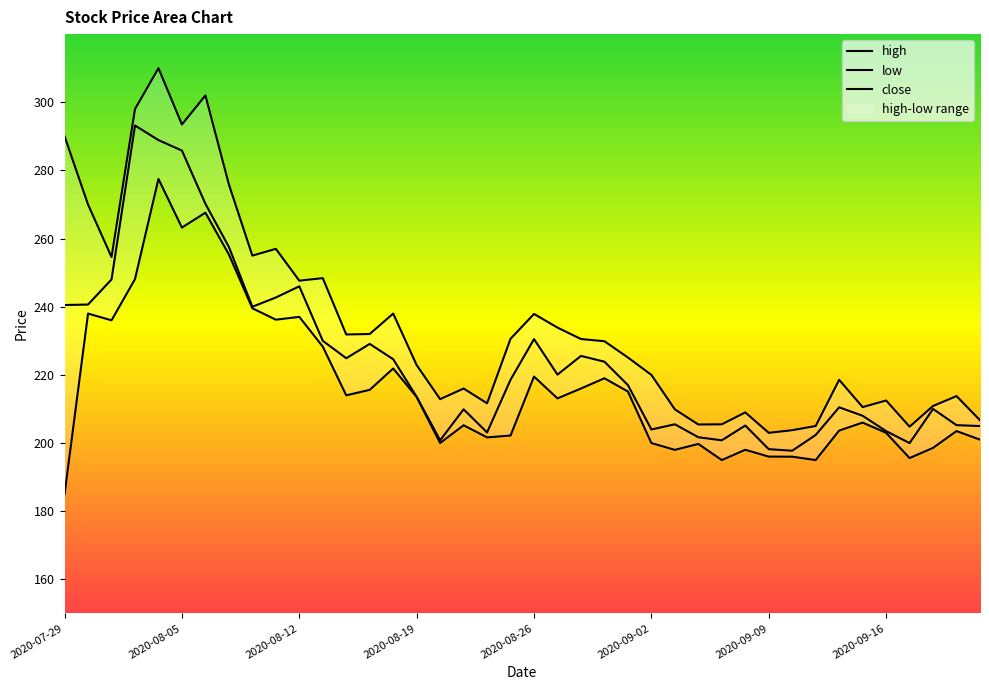

Which series has the largest range (max minus min)?

high